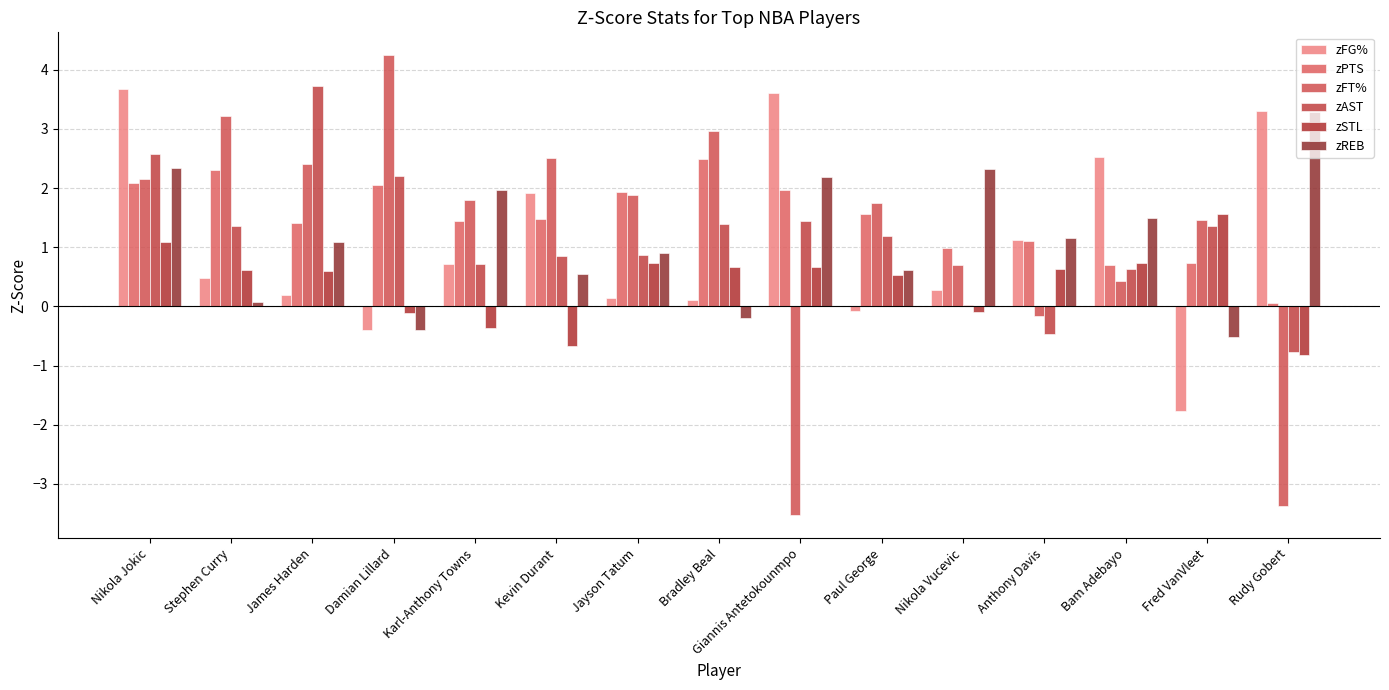

What is the approximate value of zSTL at Nikola Vucevic?

-0.1